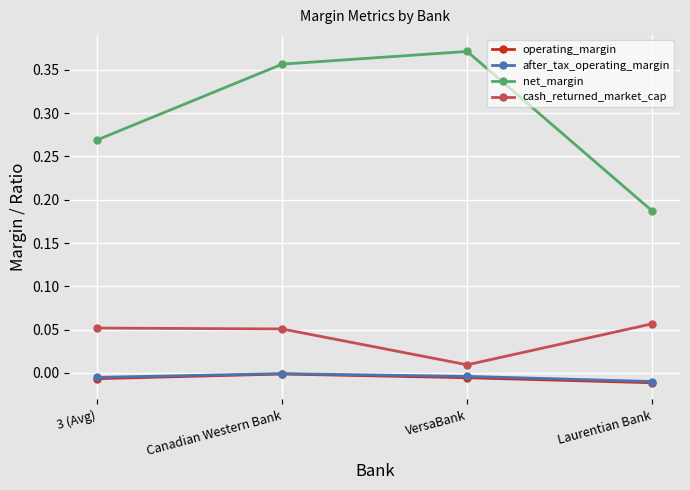

At which label does cash_returned_market_cap reach its minimum?

VersaBank